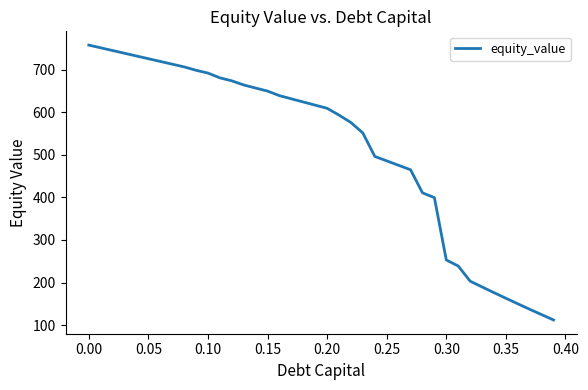

Reading right to left, transcribe all the data shown in this chart.

112.0	124.5	137.1	150.0	163.0	176.2	189.6	203.2	238.8	252.9	399.4	410.8	465.0	475.4	485.8	496.3	551.3	575.9	593.3	609.4	616.8	624.2	631.6	639.1	649.8	657.0	664.2	673.9	680.9	692.1	698.7	706.7	713.1	719.5	725.9	732.3	738.7	745.1	751.5	757.9